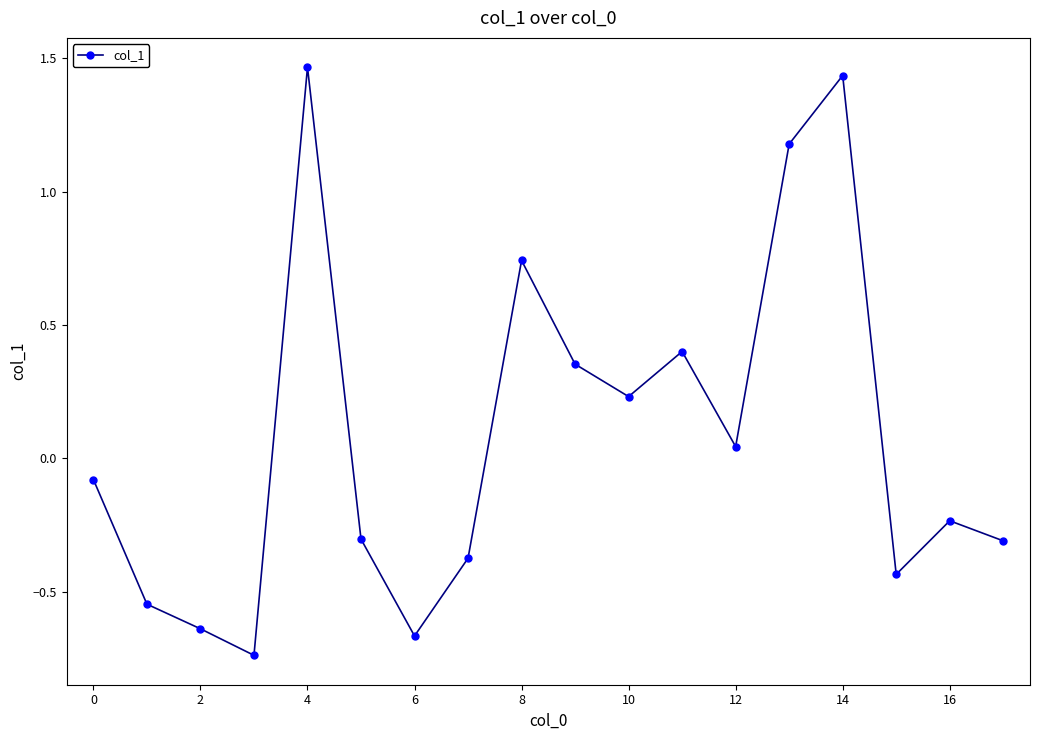

What is the difference between the second highest and minimum values?

2.2